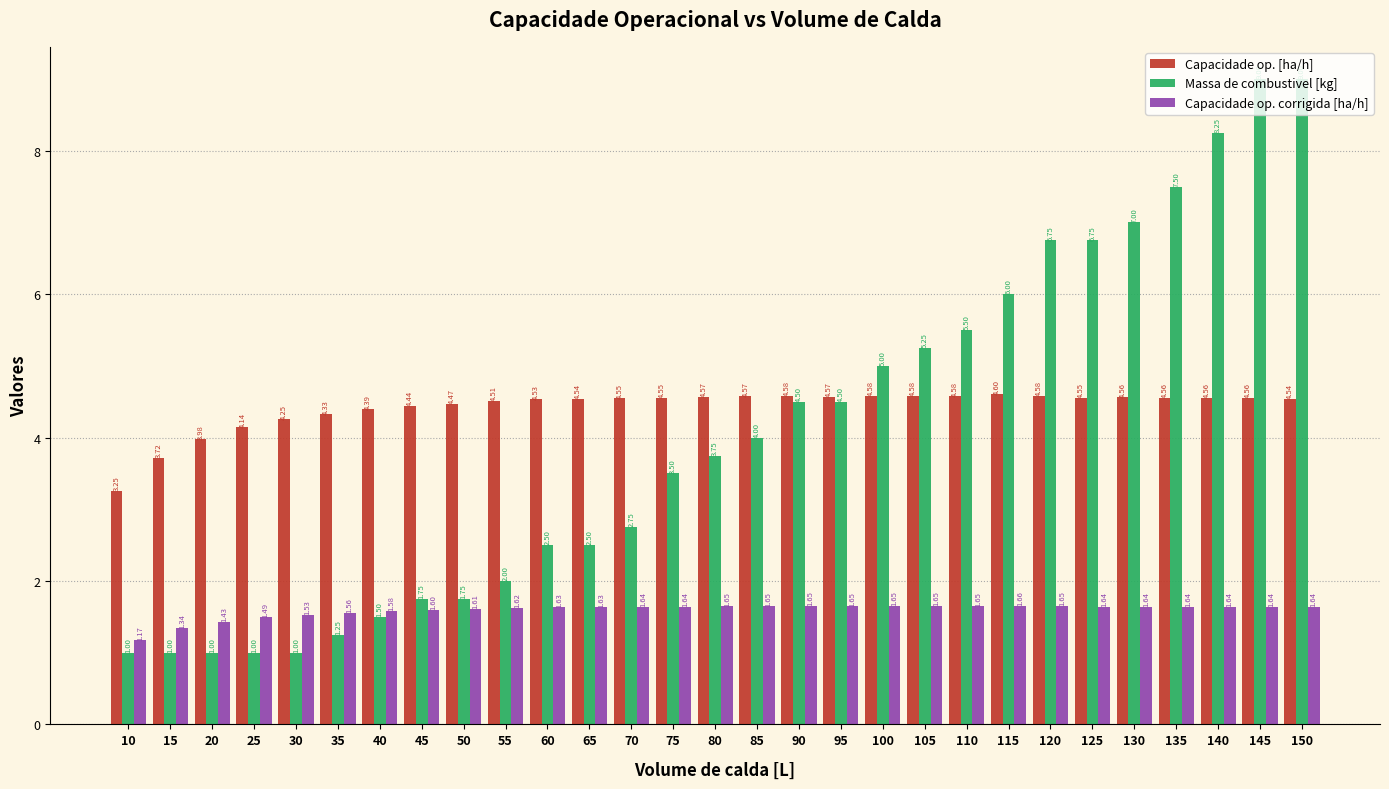

What is the sum of the Massa de combustivel [kg] values at 100 and 90?

9.5